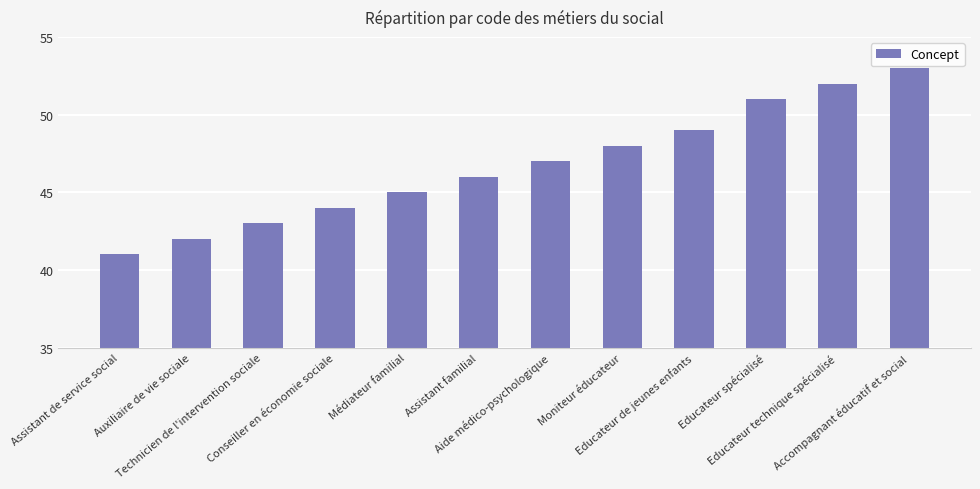

What is the smallest value displayed?

41